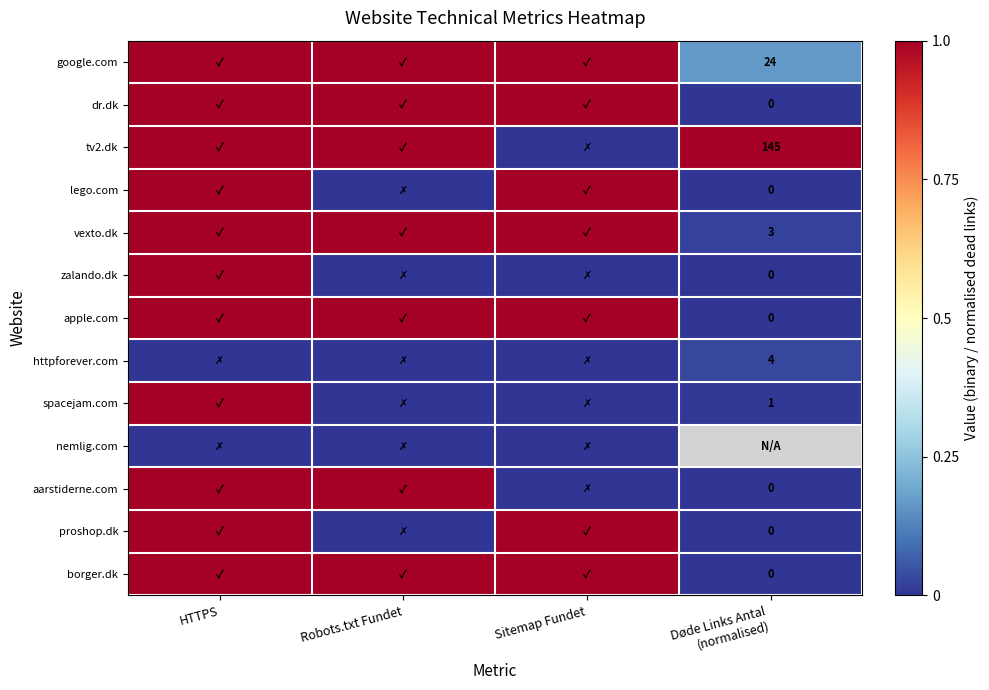

List the labels in order of nemlig.com value, largest first.

HTTPS, Robots.txt Fundet, Sitemap Fundet, Døde Links Antal (normalised)